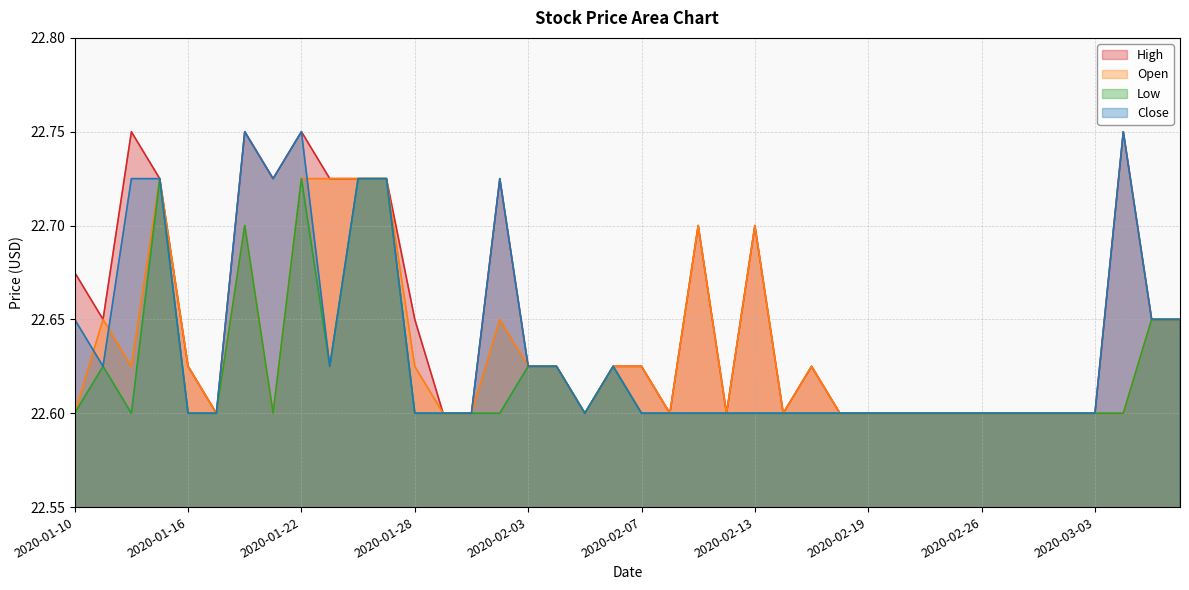

What is the label of the 12th point from the left?

2020-01-27